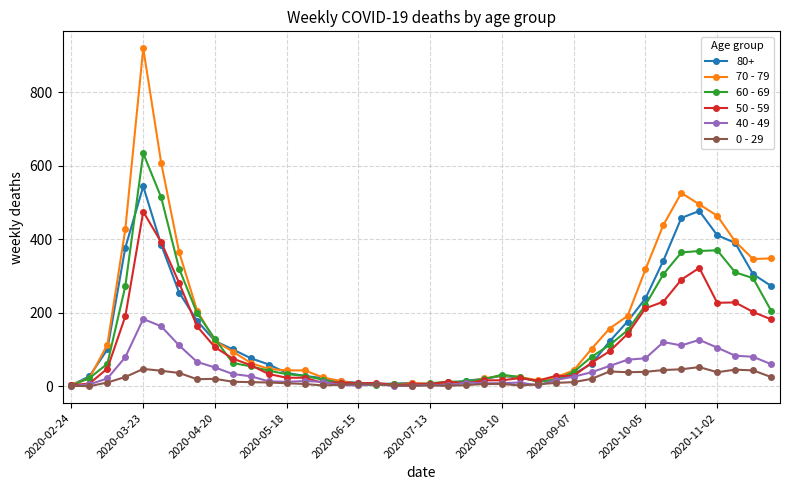

List the series in order of their peak value, highest first.

70 - 79, 60 - 69, 80+, 50 - 59, 40 - 49, 0 - 29